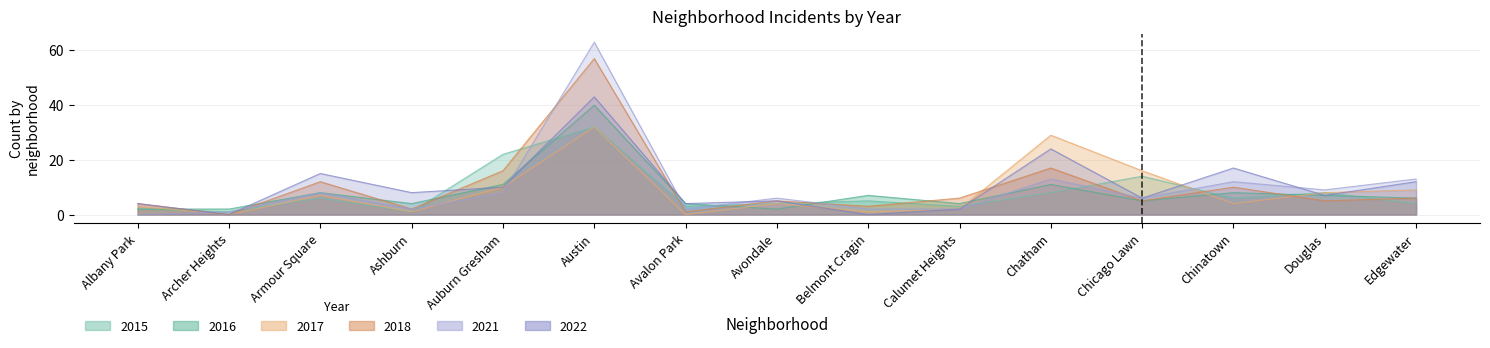

True or false: 2021 has more than 2 points higher than both neighbors.

True